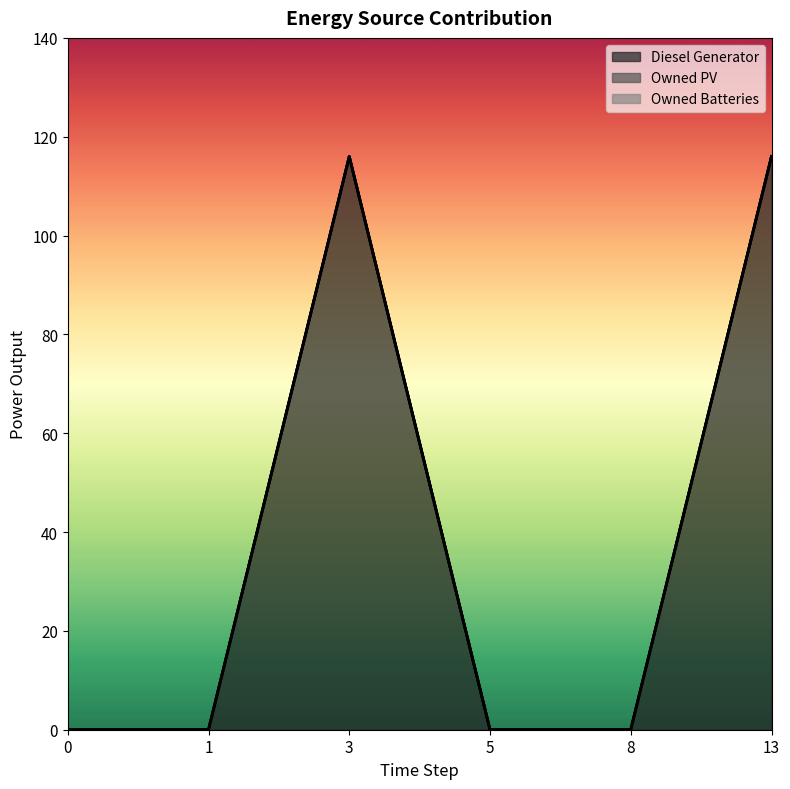

How many lines are shown in the chart?

3